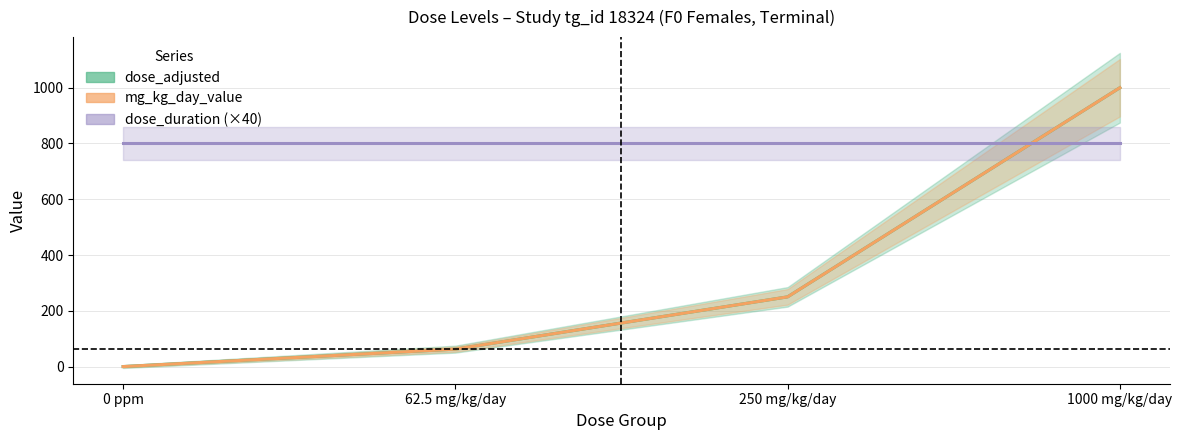

List the series in order of their peak value, lowest first.

dose_duration (×40), dose_adjusted, mg_kg_day_value